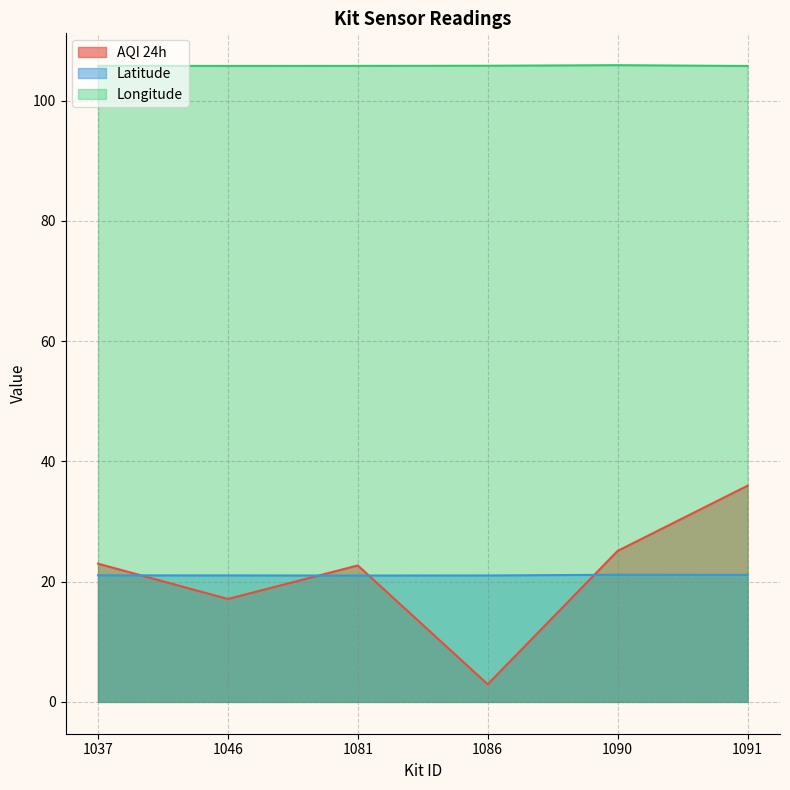

Between 1081 and 1090, which series saw the biggest shift?

AQI 24h